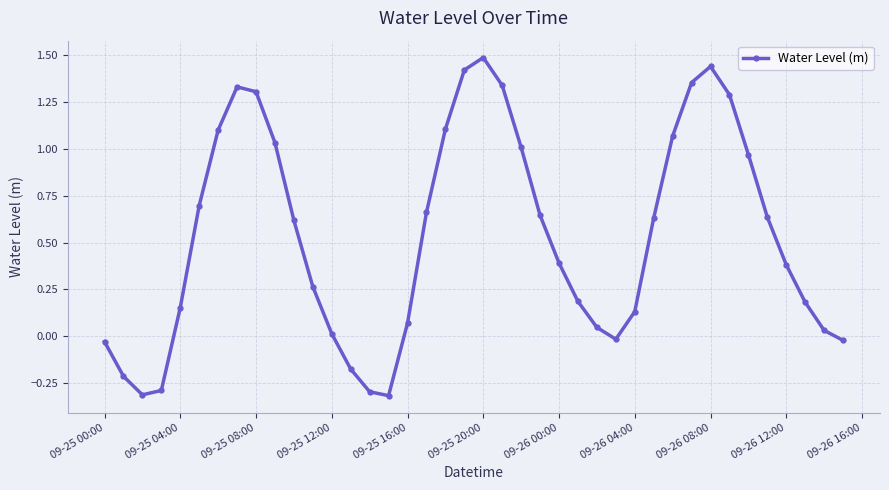

What is the difference between the maximum and second lowest values?

1.8